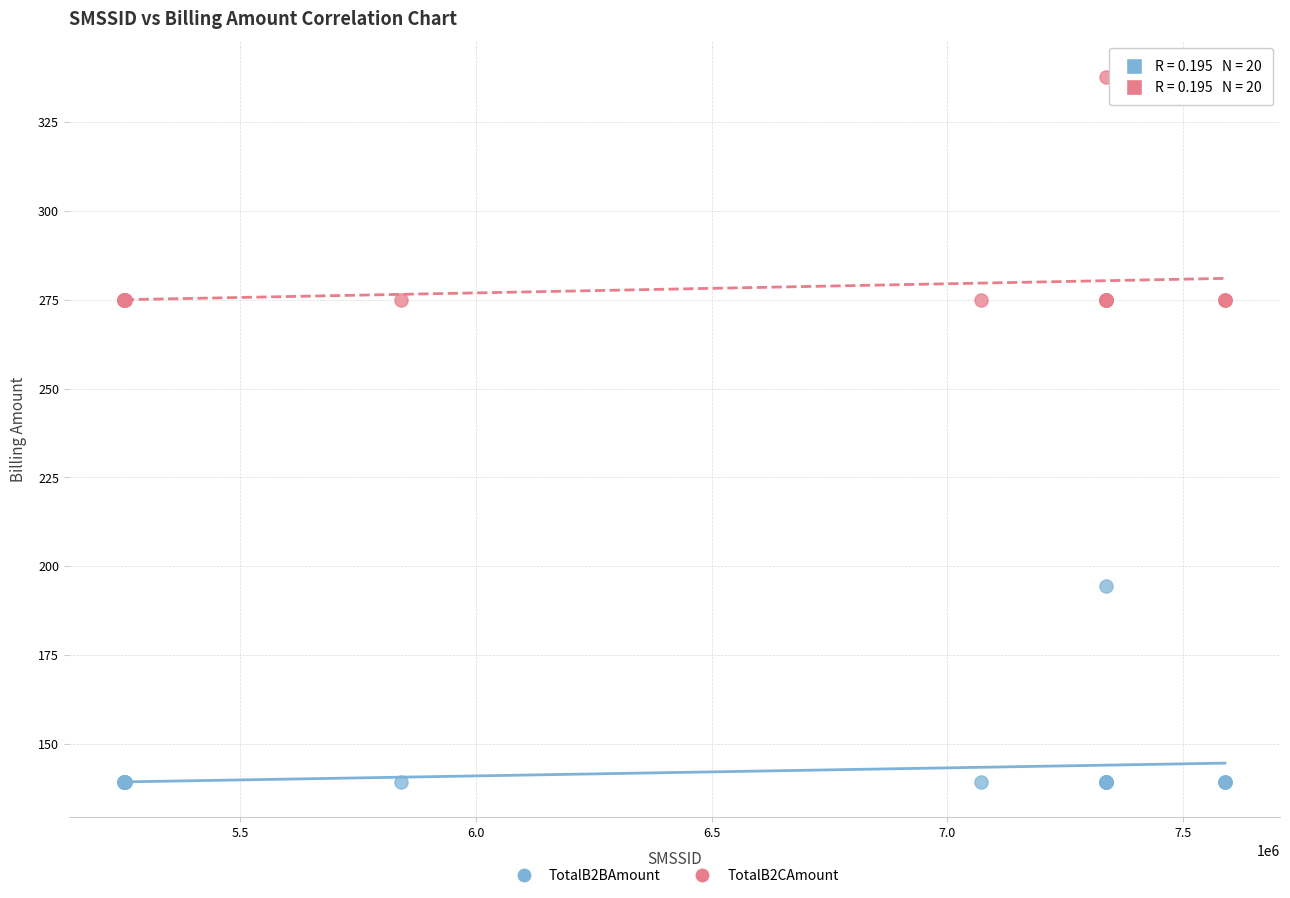

What is the X range (max minus min) for the scatter plot?

2334408.0